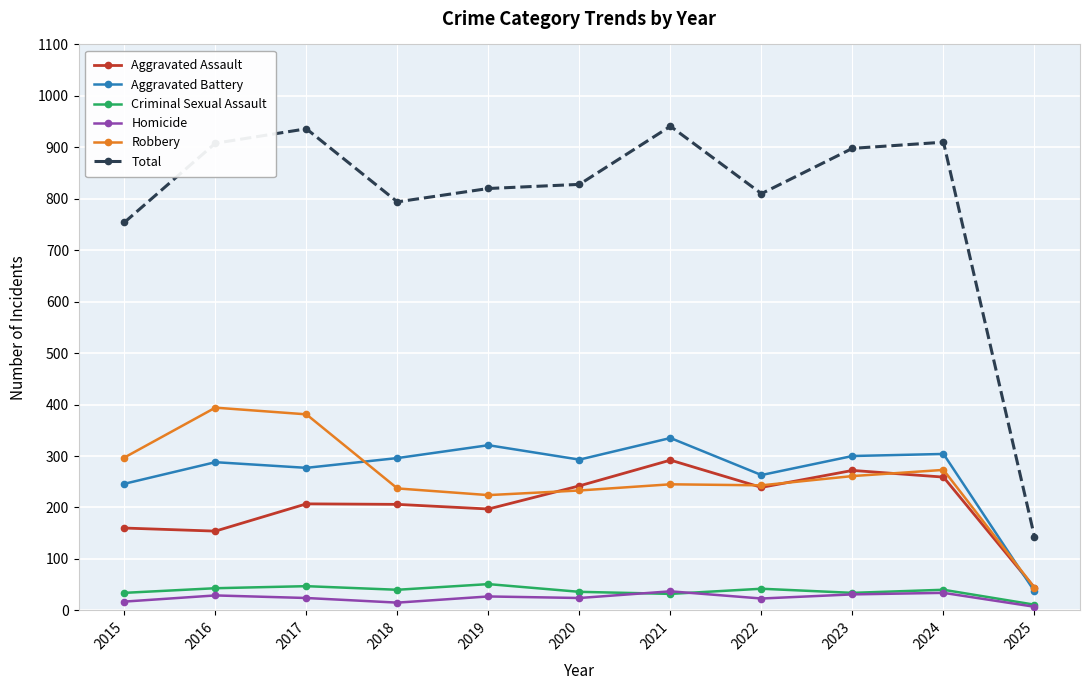

True or false: Criminal Sexual Assault has more than 1 points higher than both neighbors.

True